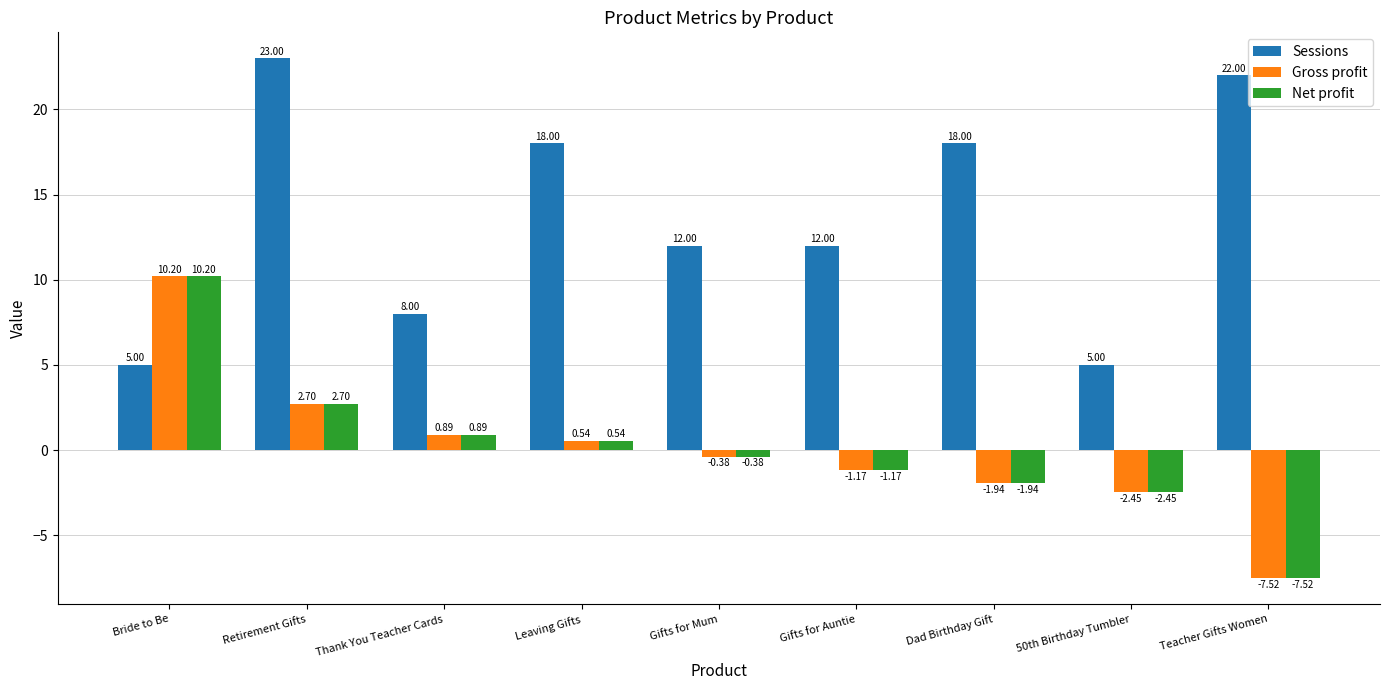

At which label does Net profit first exceed 0?

Bride to Be